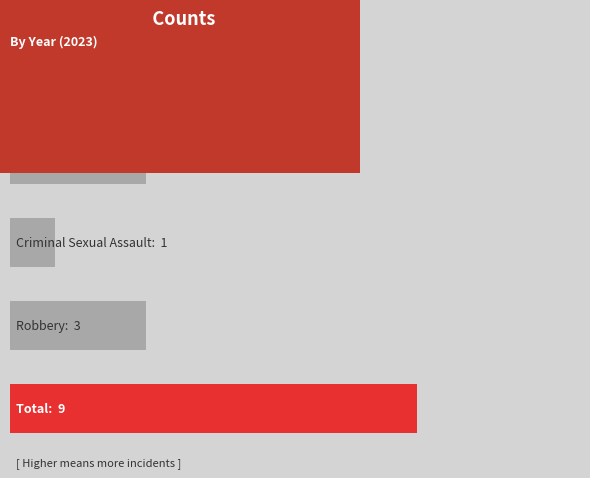

What is the difference between the maximum and minimum values?

8